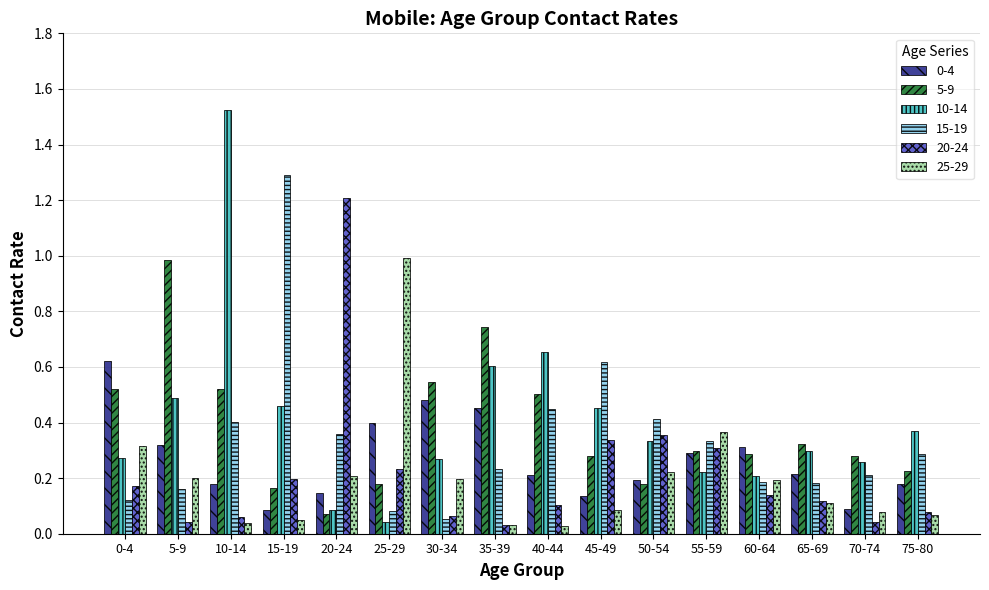

Between 5-9 and 30-34, which series saw the biggest shift?

5-9